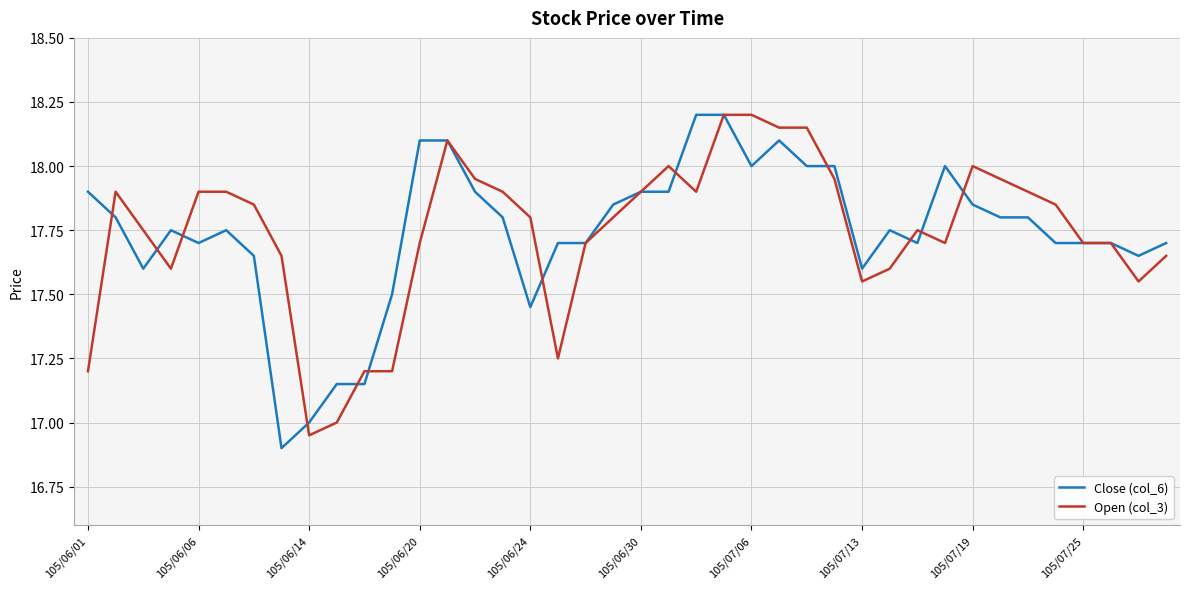

What is the highest value of the Close (col_6) series?

18.2